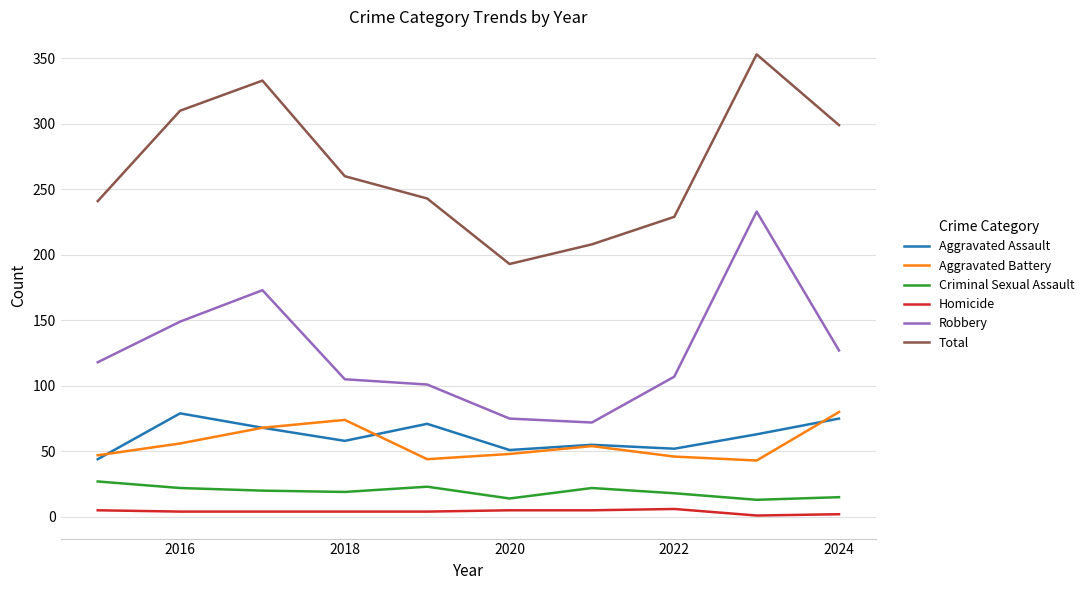

What is the lowest value of the Total series?

193